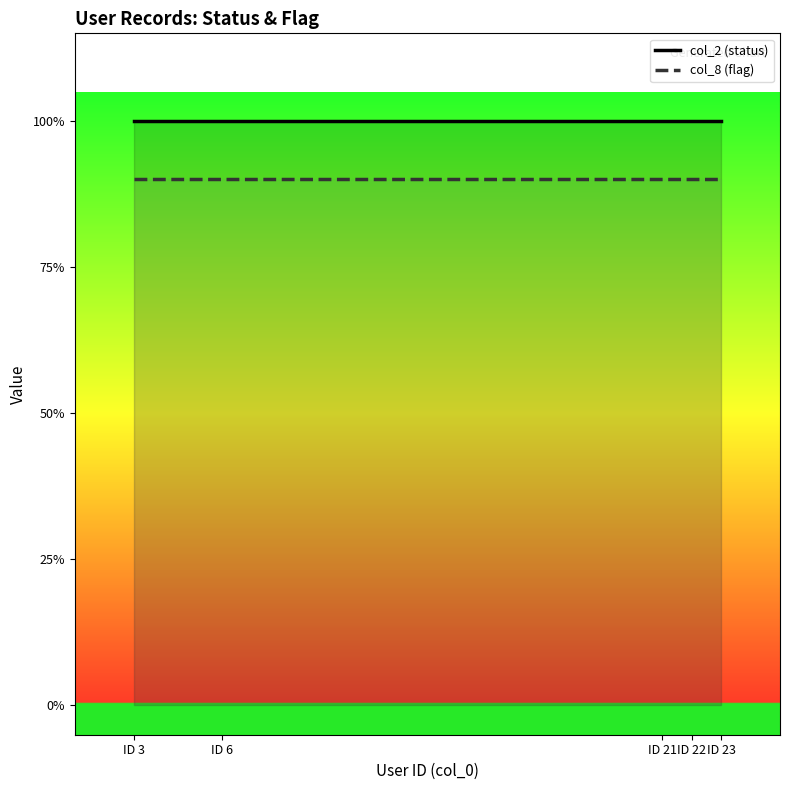

How many series are shown in this chart?

2